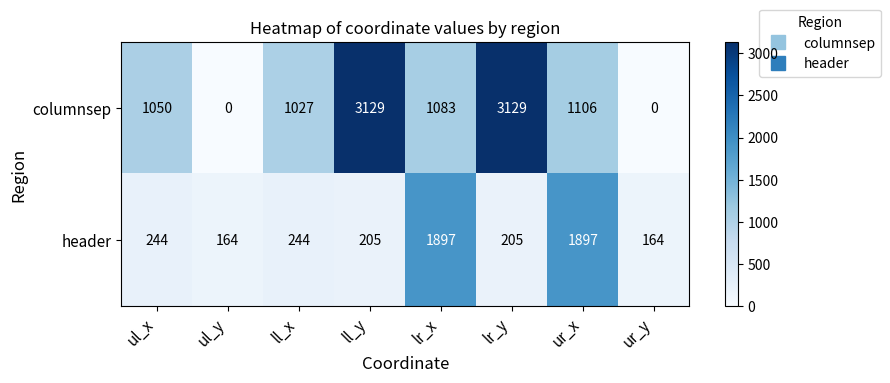

What is the lowest value of the header series?

164